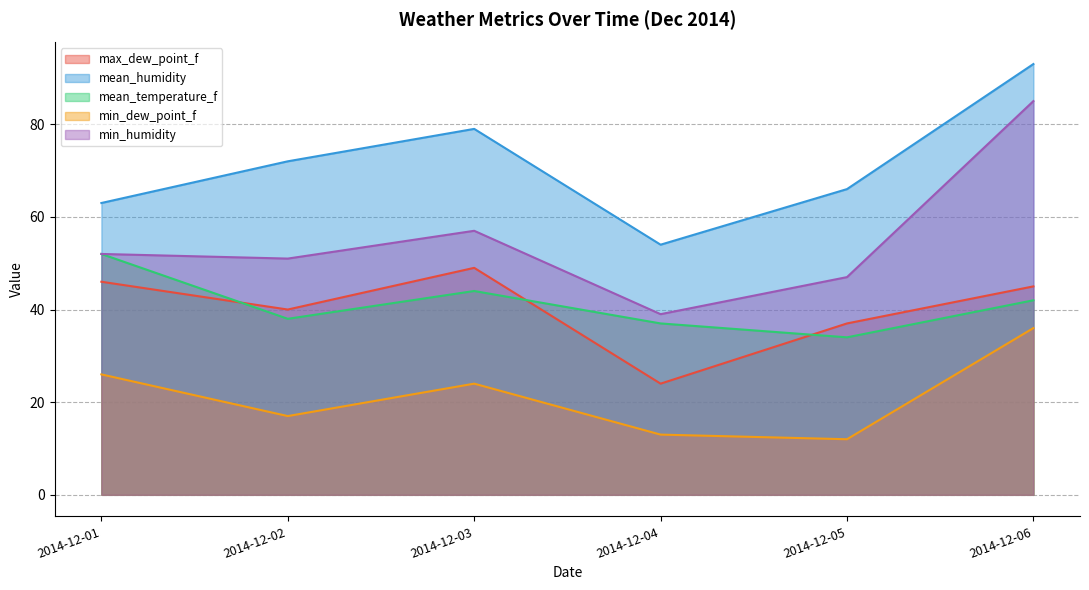

True or false: min_dew_point_f has more than 1 interior local peaks.

False